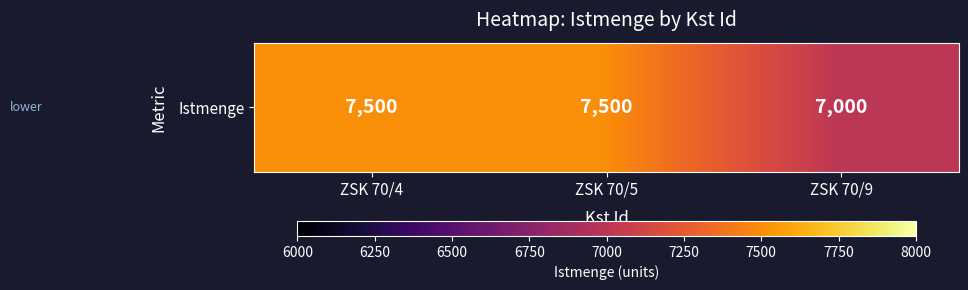

Where is the data nearest to the value 7250?

ZSK 70/4